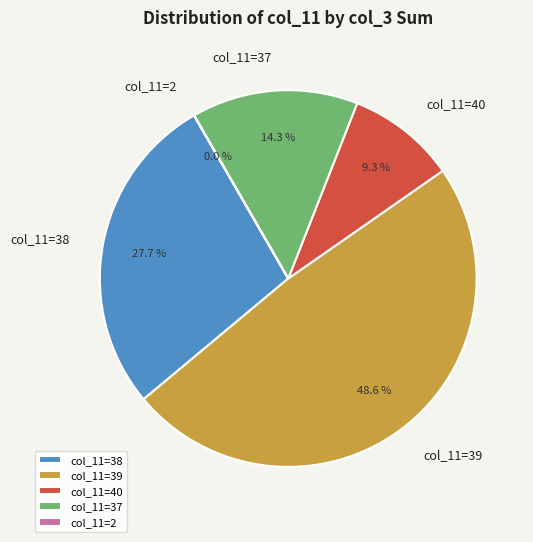

Is there any slice that represents more than half of the pie?

No